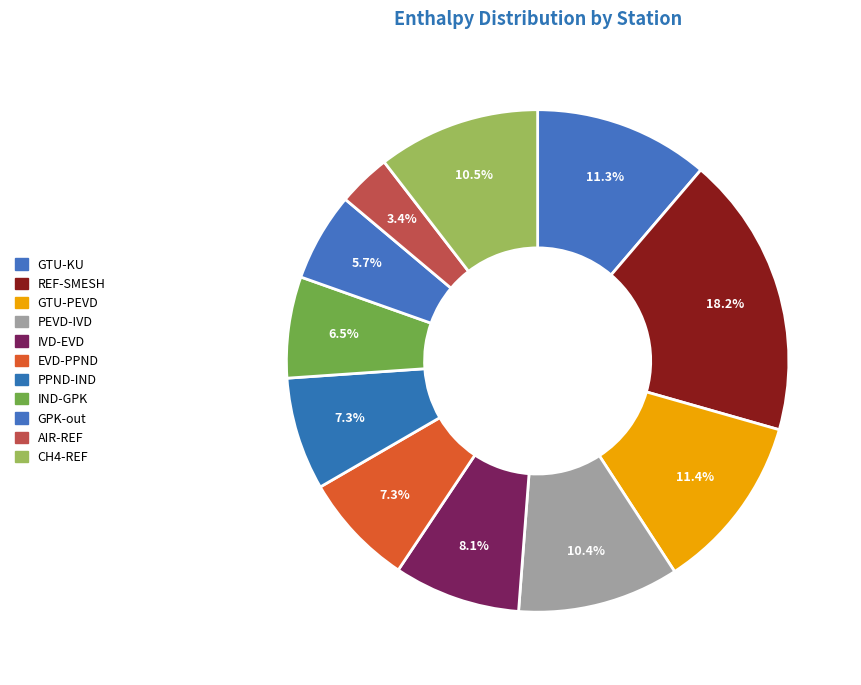

How many slices are in this pie chart?

11